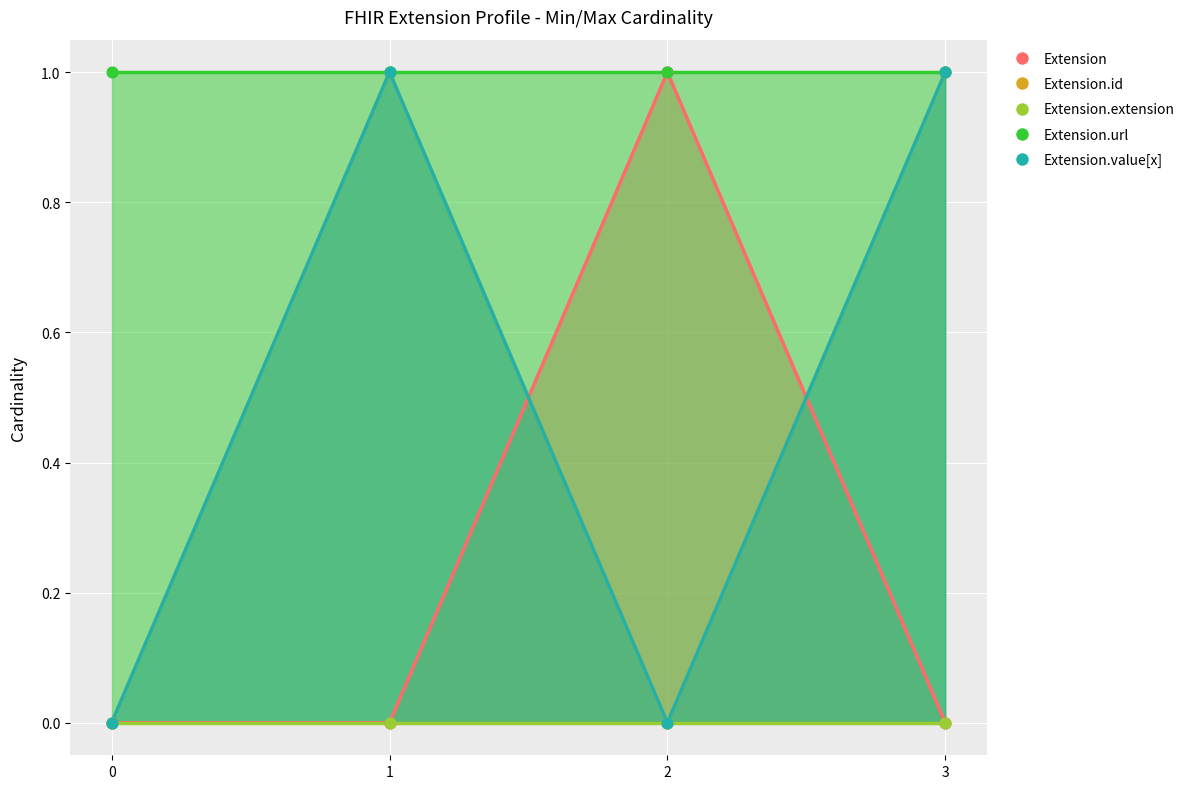

Is the value of Extension at 3 greater than the value of Extension.value[x] at 3?

No